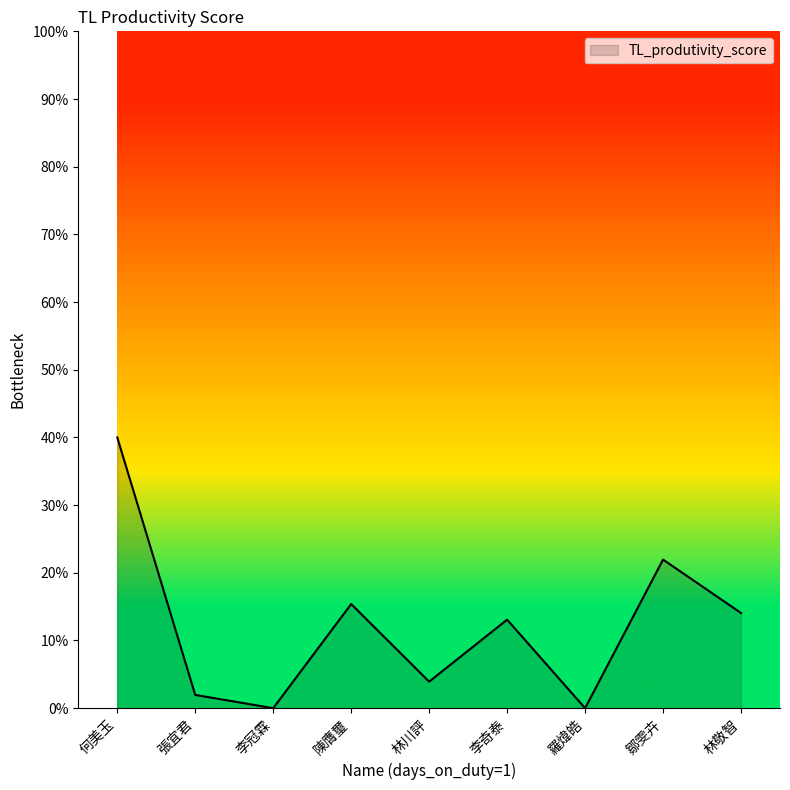

List the labels in order of value, smallest first.

李冠霖, 羅煒皓, 張宜君, 林川評, 李奇泰, 林敬智, 陳膺璽, 鄒雯卉, 何美玉